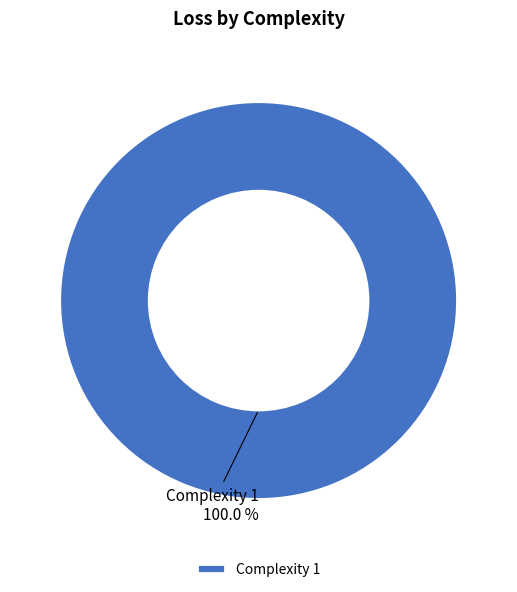

Rank the categories by value from lowest to highest.

Complexity 1